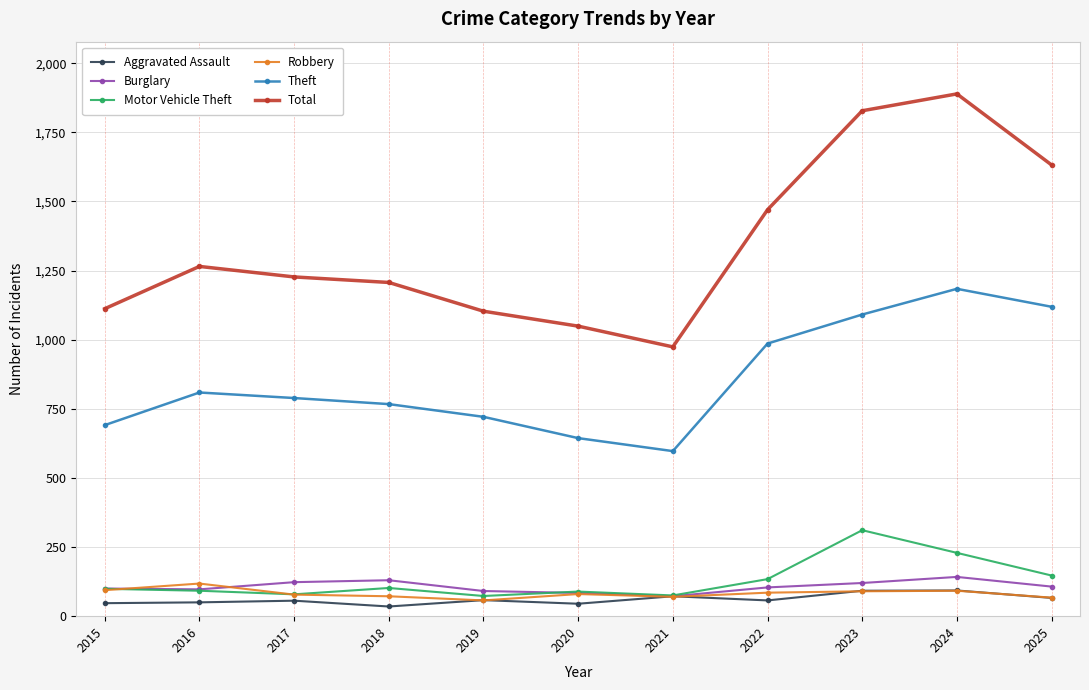

What is the greatest value displayed?

1889